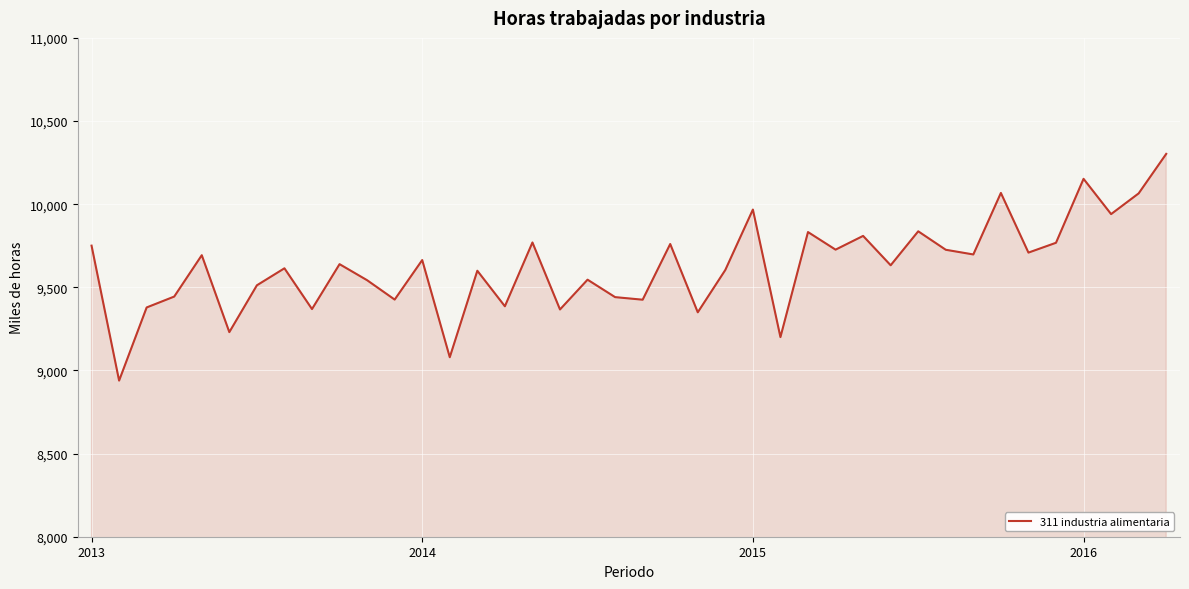

Count the number of categories in the chart.

40